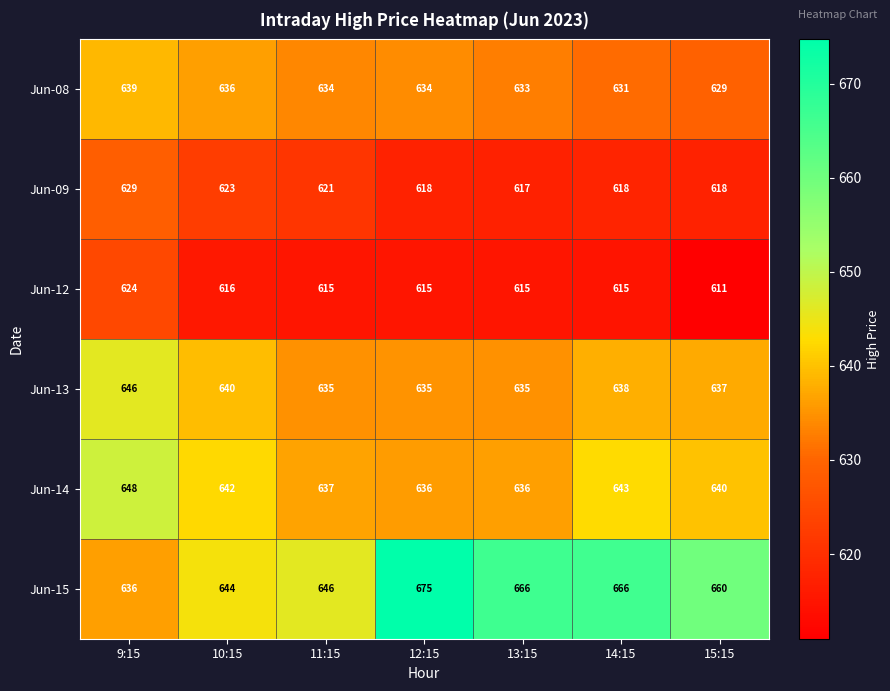

List the series in order of their peak value, lowest first.

Jun-12, Jun-09, Jun-08, Jun-13, Jun-14, Jun-15